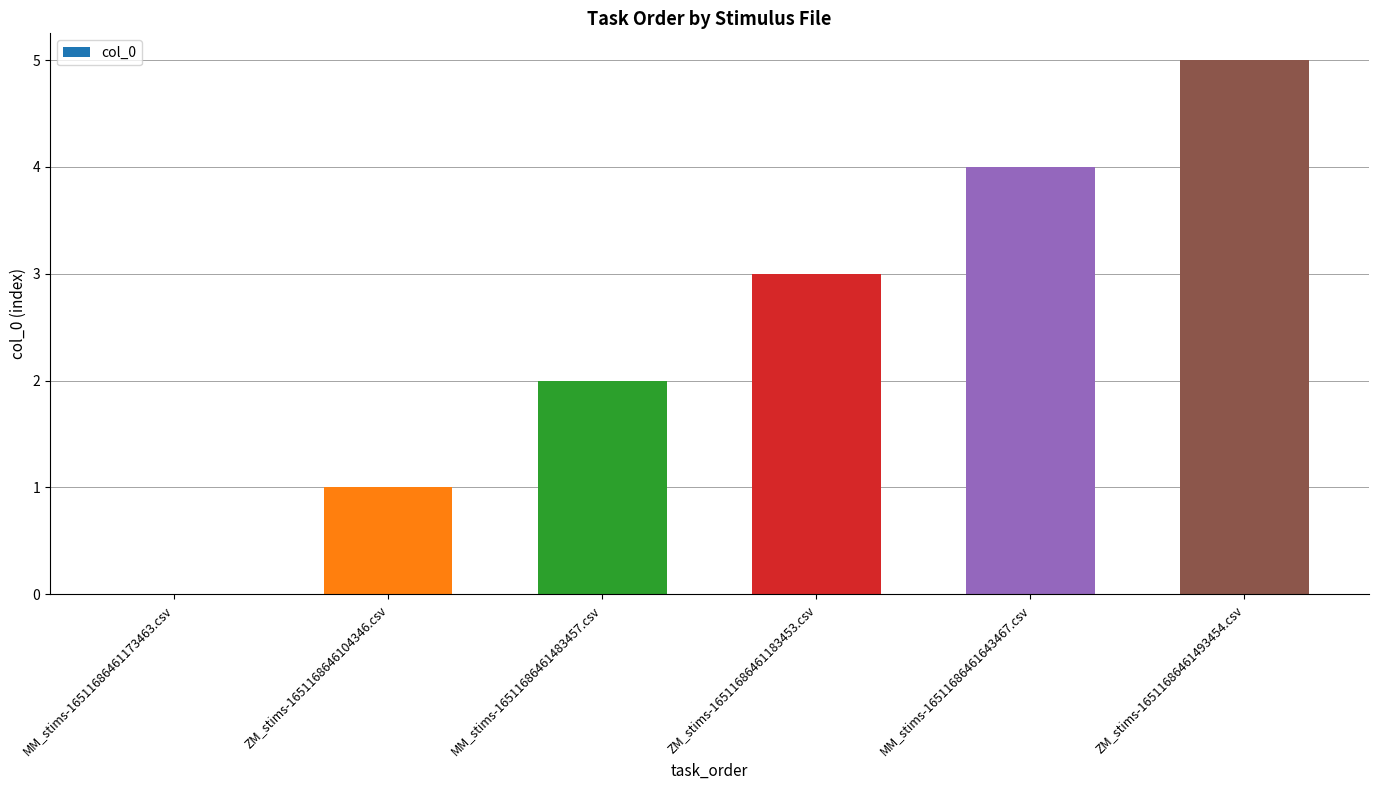

True or false: the data shows 5 at ZM_stims-16511686461493454.csv.

True